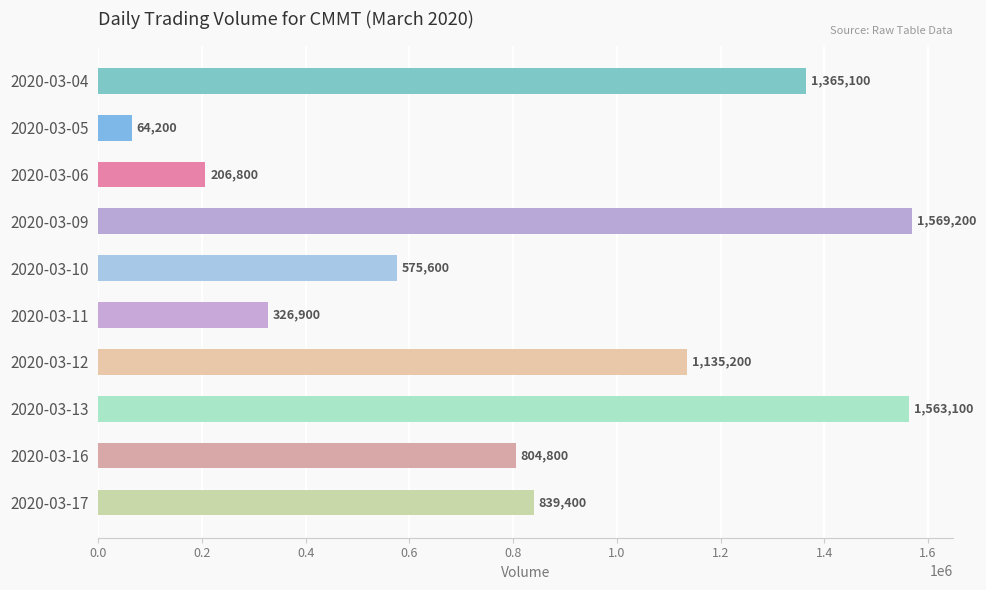

The value at 2020-03-17 is 232134. True or false?

False